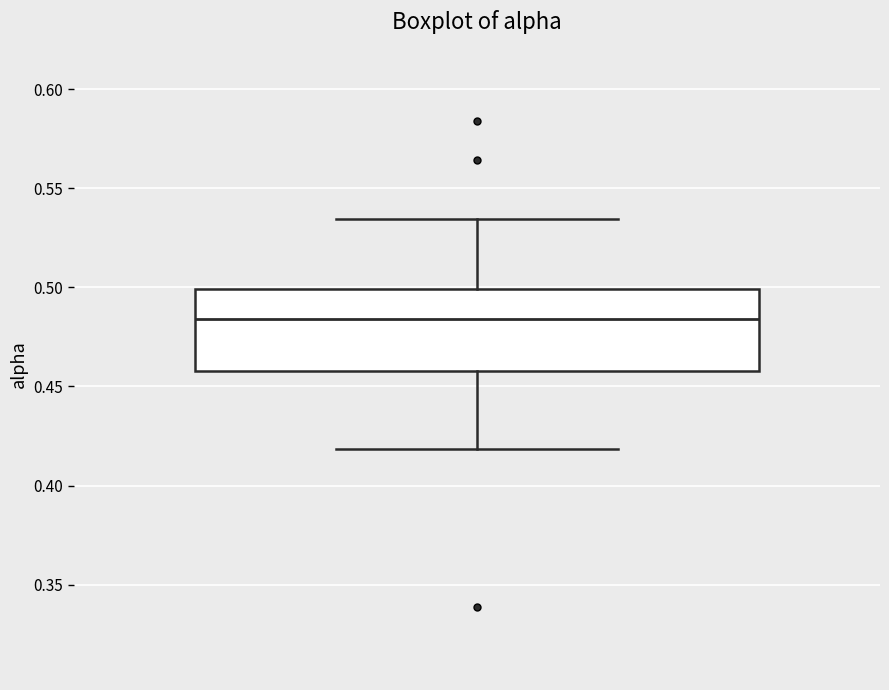

Read this box plot against the y-axis: the position of the median line, the range covered by the box, and the ends of both whiskers. The values are not printed on the chart, so give them approximately, as read against the axis.

median 0.485, box 0.460 to 0.500, whiskers 0.420 to 0.535